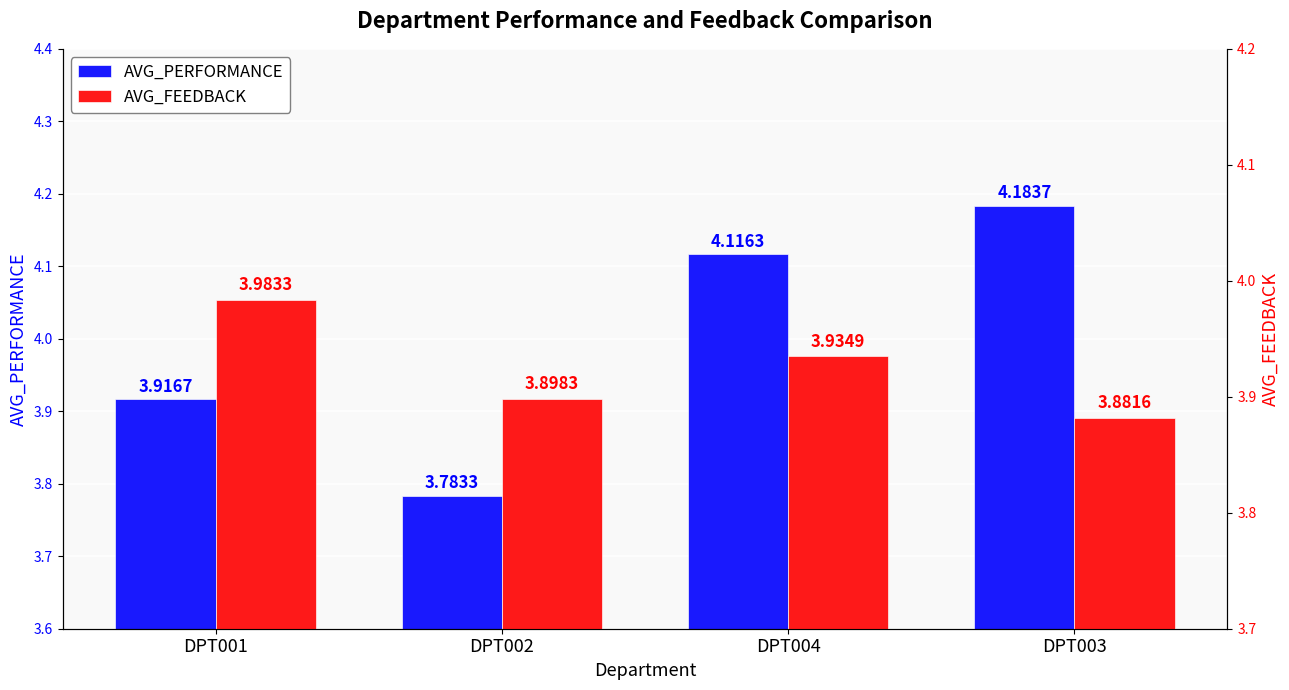

Is the value of AVG_FEEDBACK at DPT003 greater than the value of AVG_PERFORMANCE at DPT001?

No